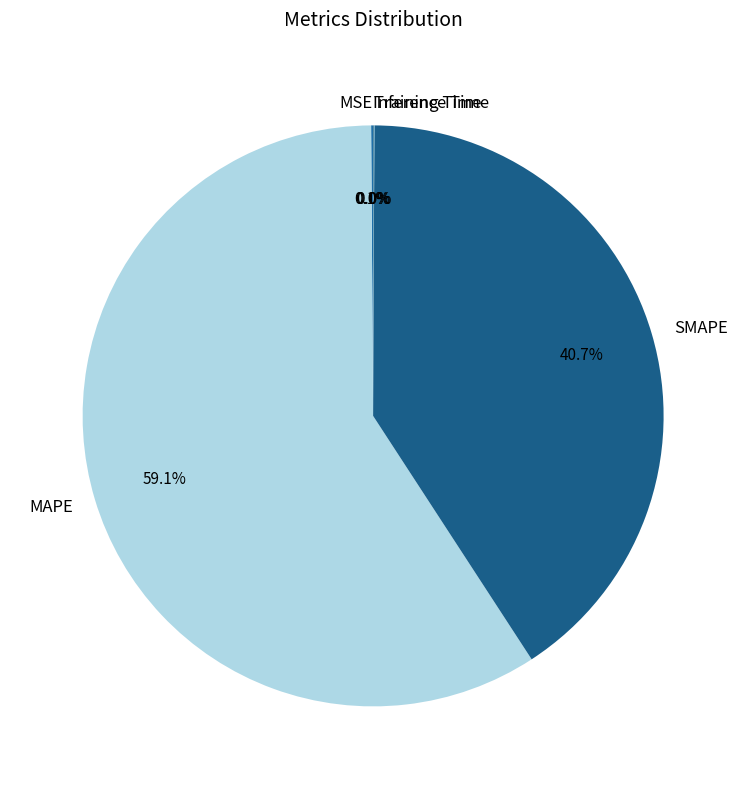

What is the largest slice in the pie chart?

MAPE